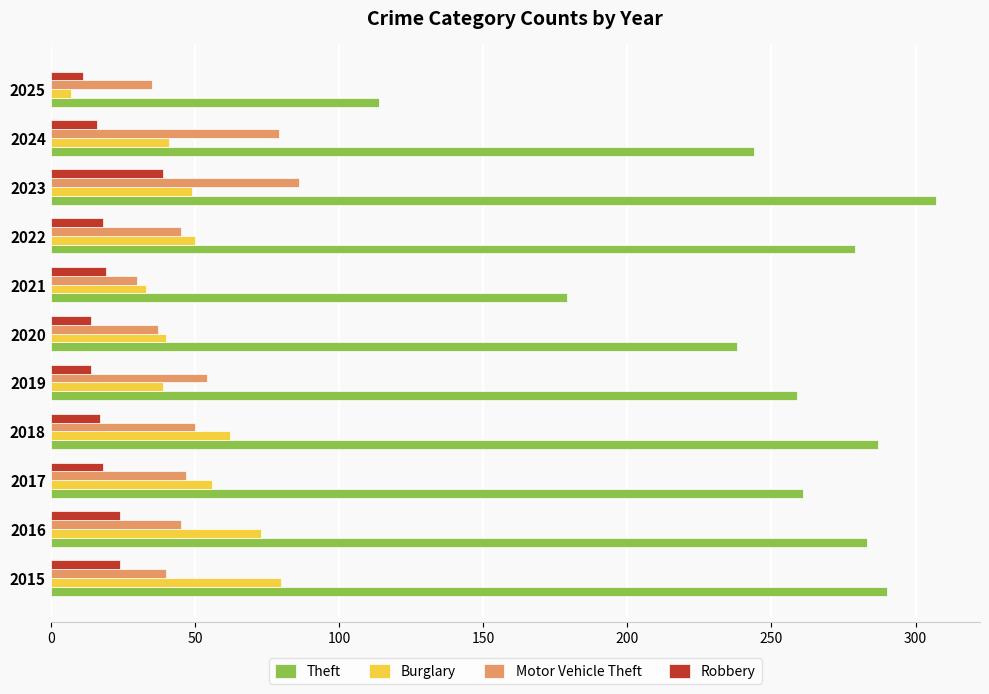

What is the total value across all series at 2021?

261